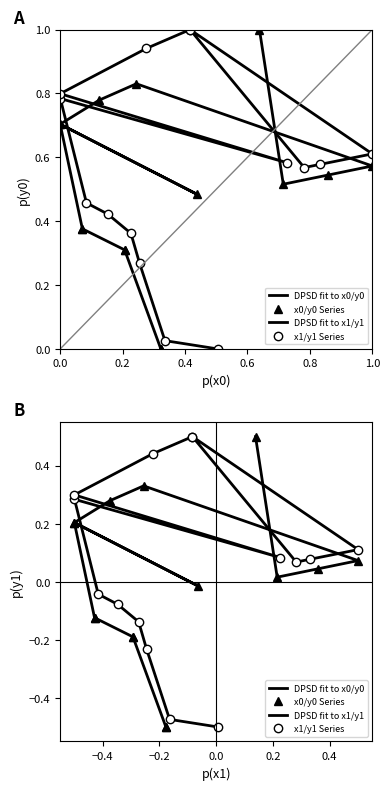

After their last crossing, which series has the higher values: DPSD fit to x0/y0 or DPSD fit to x1/y1?

DPSD fit to x1/y1